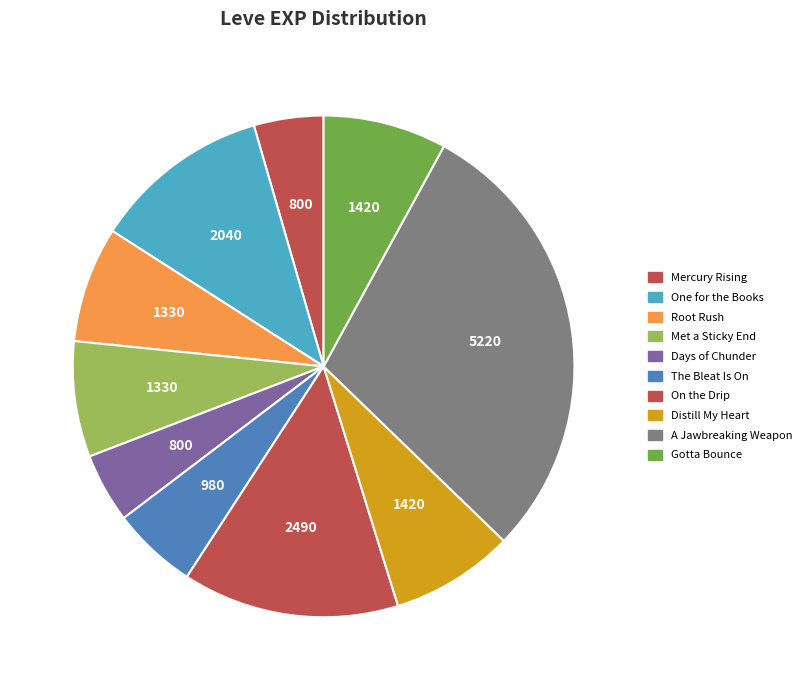

How many slices are in this pie chart?

10